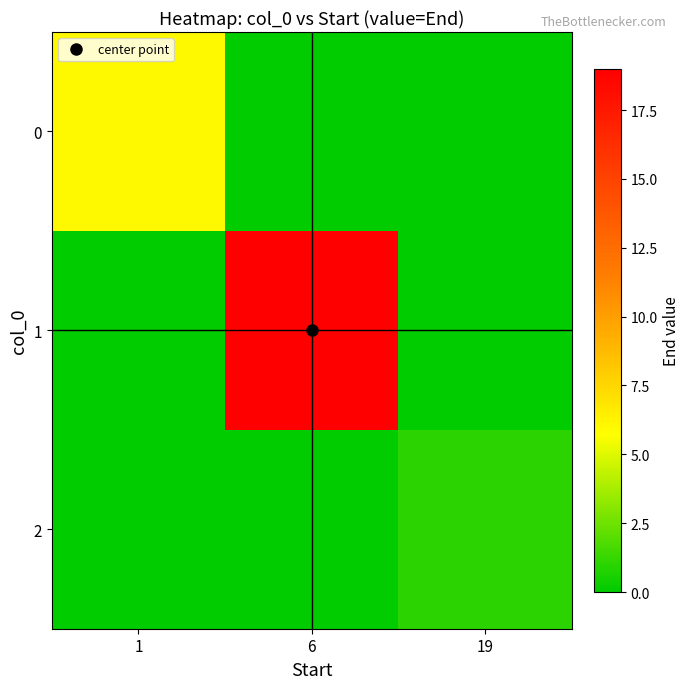

What is the difference between the highest and lowest values at 19?

1